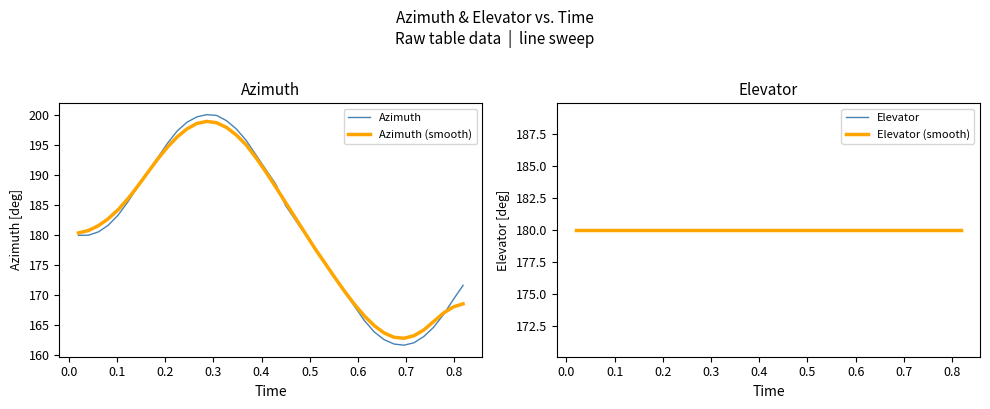

Reading right to left, transcribe all the data shown in this chart.

Azimuth: 171.7	169.2	166.7	164.6	163.1	162.1	161.7	161.9	162.6	163.9	165.7	168.1	170.5	172.9	175.3	177.7	180.1	182.5	184.9	188.5	190.9	193.4	195.8	197.7	199.1	200.0	200.1	199.7	198.9	197.4	195.3	192.9	190.5	188.1	185.6	183.3	181.7	180.5	180.0	180.0
Azimuth (smooth): 168.6	168.0	167.0	165.6	164.2	163.2	162.8	163.0	163.7	164.9	166.5	168.4	170.6	172.9	175.3	177.7	180.3	182.9	185.5	188.0	190.6	192.9	195.1	196.7	198.0	198.8	199.0	198.6	197.7	196.4	194.7	192.6	190.4	188.2	186.1	184.2	182.7	181.6	180.8	180.4
Elevator: 180.0	180.0	180.0	180.0	180.0	180.0	180.0	180.0	180.0	180.0	180.0	180.0	180.0	180.0	180.0	180.0	180.0	180.0	180.0	180.0	180.0	180.0	180.0	180.0	180.0	180.0	180.0	180.0	180.0	180.0	180.0	180.0	180.0	180.0	180.0	180.0	180.0	180.0	180.0	180.0
Elevator (smooth): 180.0	180.0	180.0	180.0	180.0	180.0	180.0	180.0	180.0	180.0	180.0	180.0	180.0	180.0	180.0	180.0	180.0	180.0	180.0	180.0	180.0	180.0	180.0	180.0	180.0	180.0	180.0	180.0	180.0	180.0	180.0	180.0	180.0	180.0	180.0	180.0	180.0	180.0	180.0	180.0